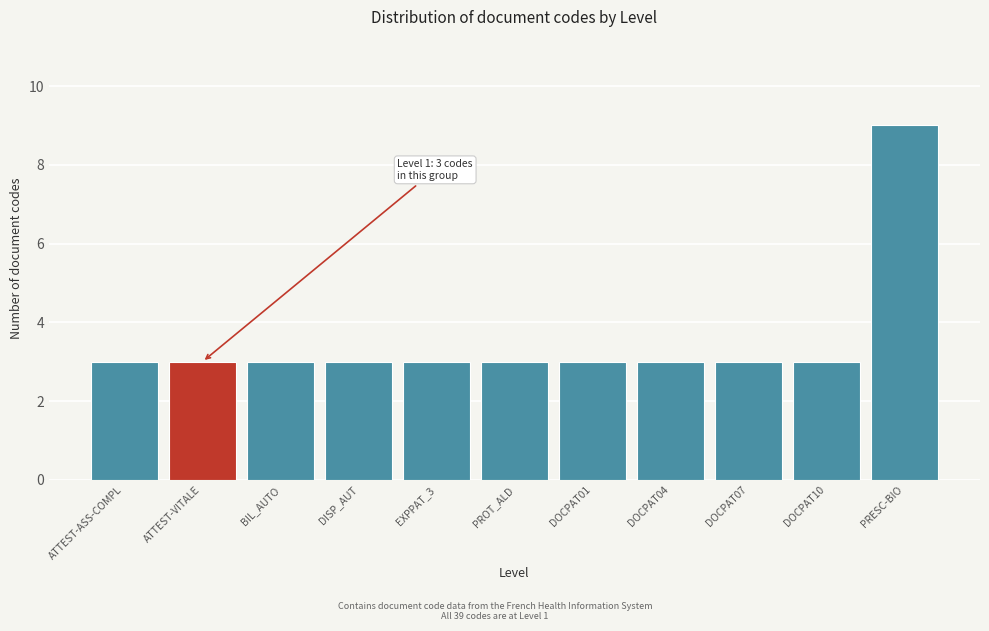

Reading left to right, list all the values displayed in this chart.

3	3	3	3	3	3	3	3	3	3	9